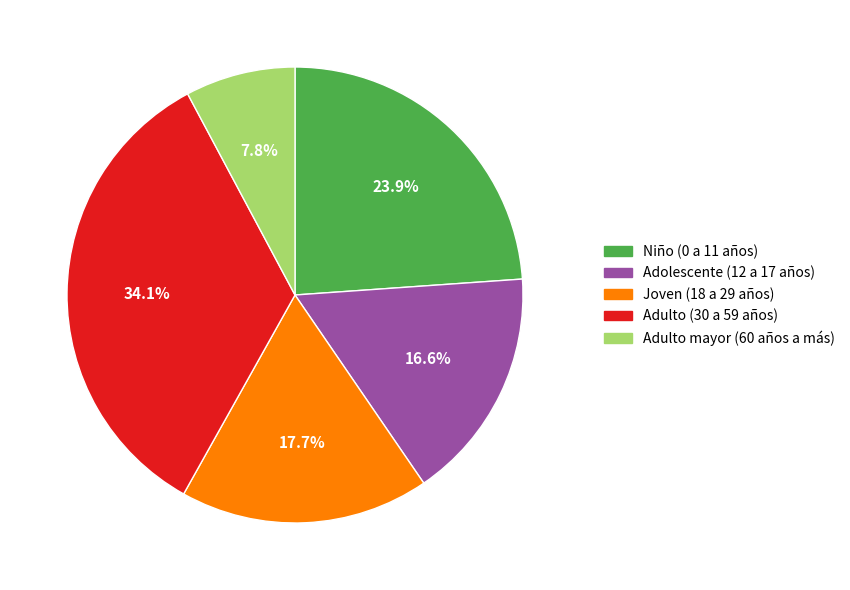

How many segments does this pie chart have?

5